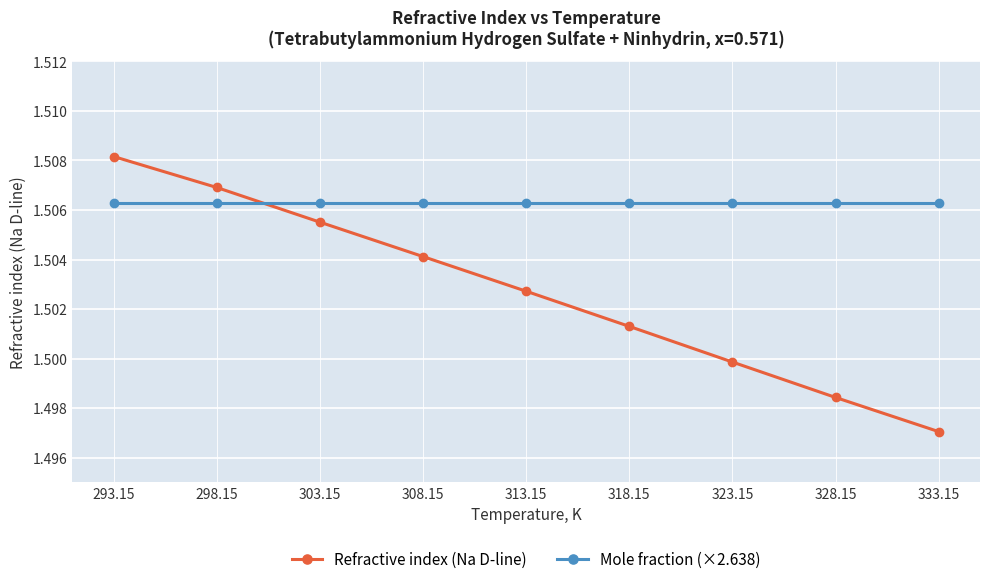

Is the value of Mole fraction (×2.638) at 328.15 greater than the value of Refractive index (Na D-line) at 308.15?

Yes